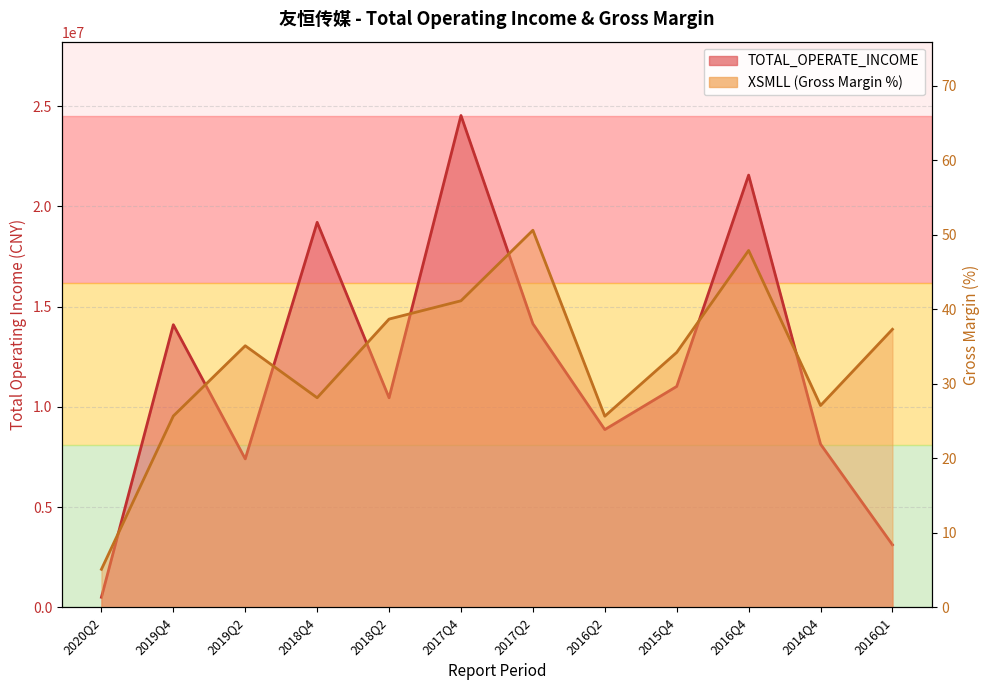

Which series has the largest total across all categories?

TOTAL_OPERATE_INCOME